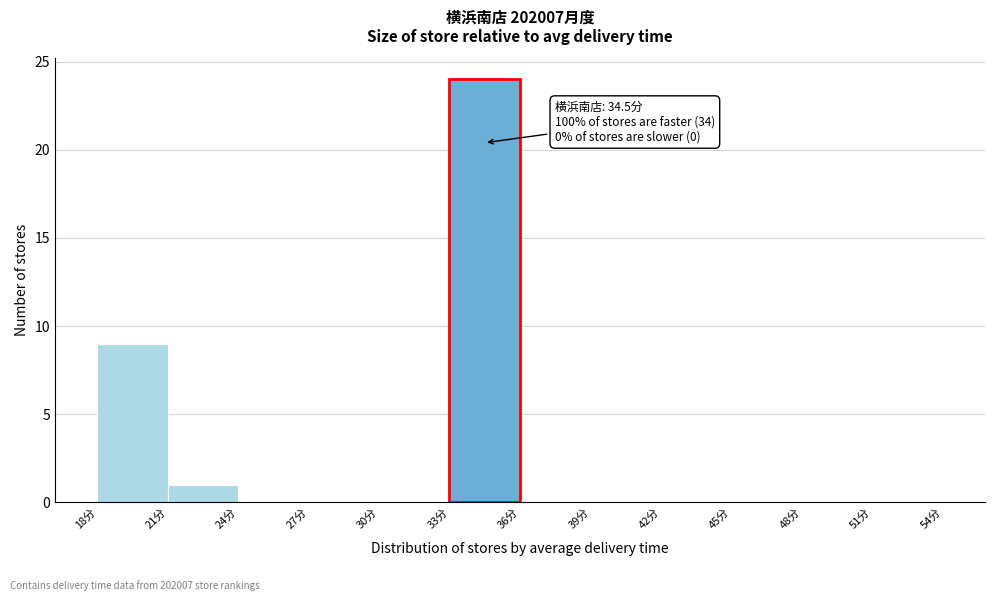

Which range on the x-axis has the tallest bar?

33 to 36